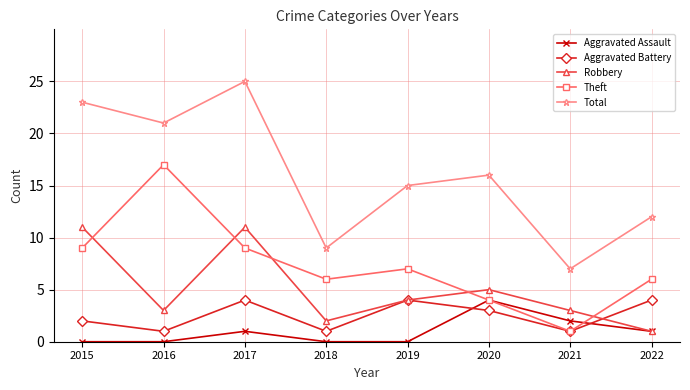

What is the value of the Aggravated Assault point at the 6th from the left?

4